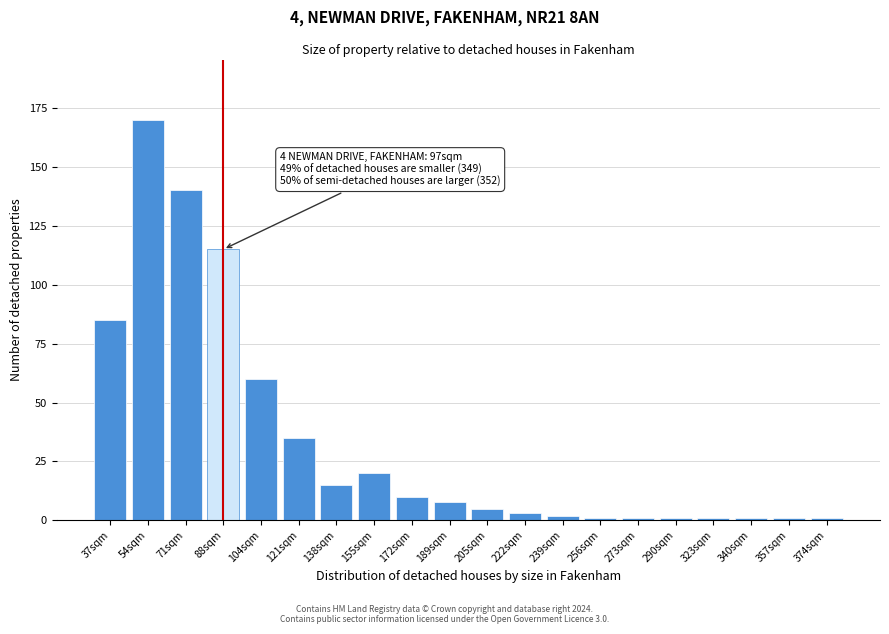

Reading left to right, what are all the values shown in this chart?

85	170	140	115	60	35	15	20	10	8	5	3	2	1	1	1	1	1	1	1